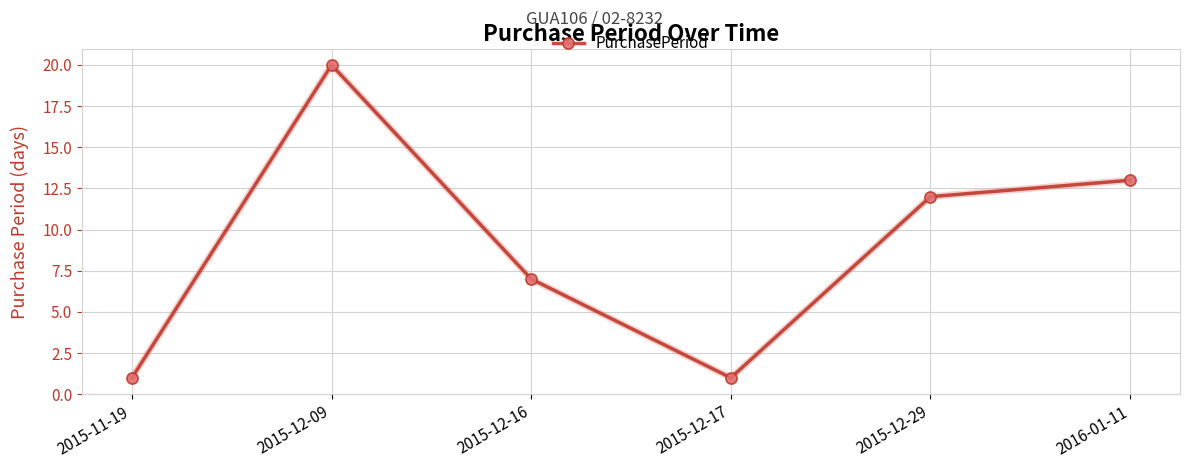

Approximately how many times larger is the value at 2015-12-09 compared to 2015-12-29?

1.7